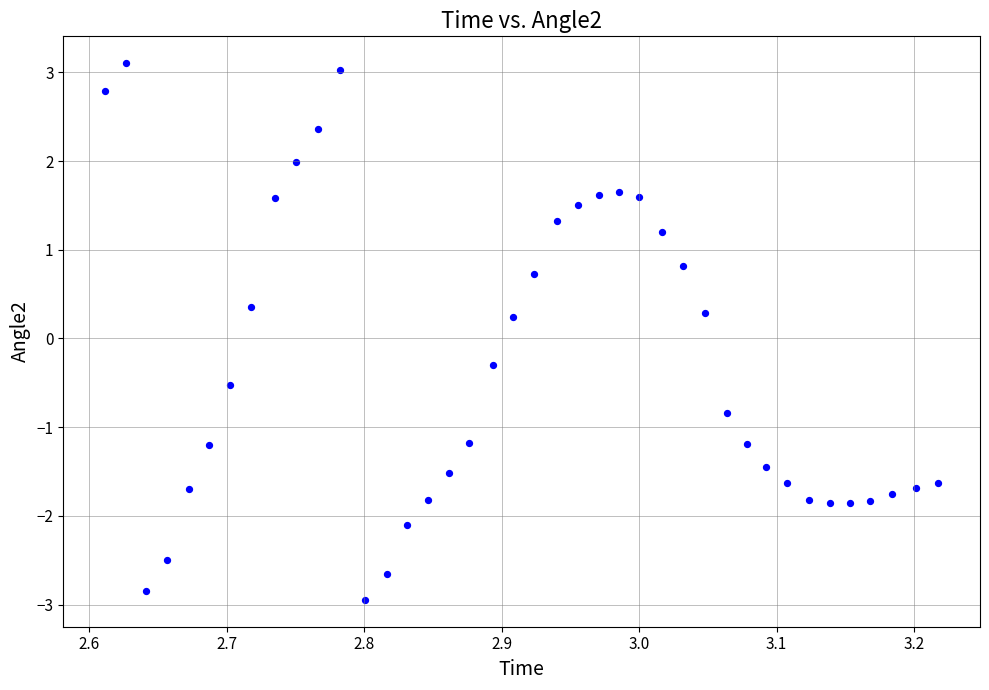

What is the range of X values (max minus min)?

0.6